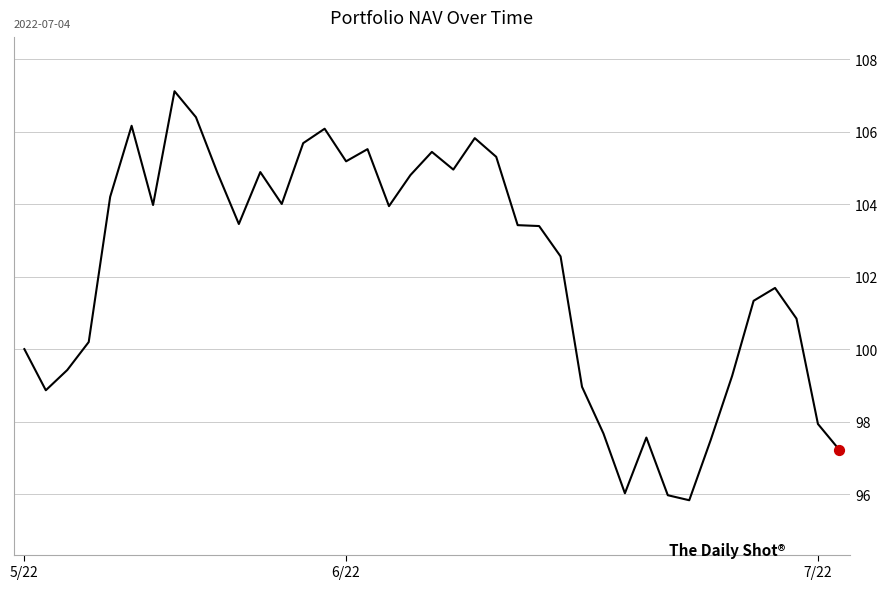

What is the difference between the maximum and minimum values?

11.3